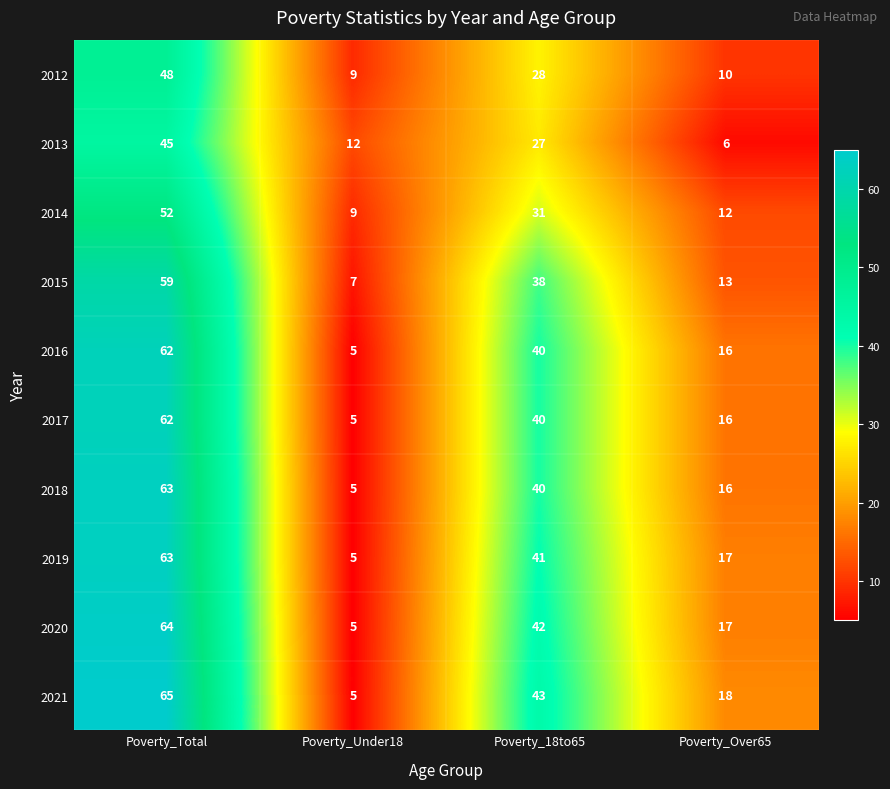

What is the maximum value for 2018?

63